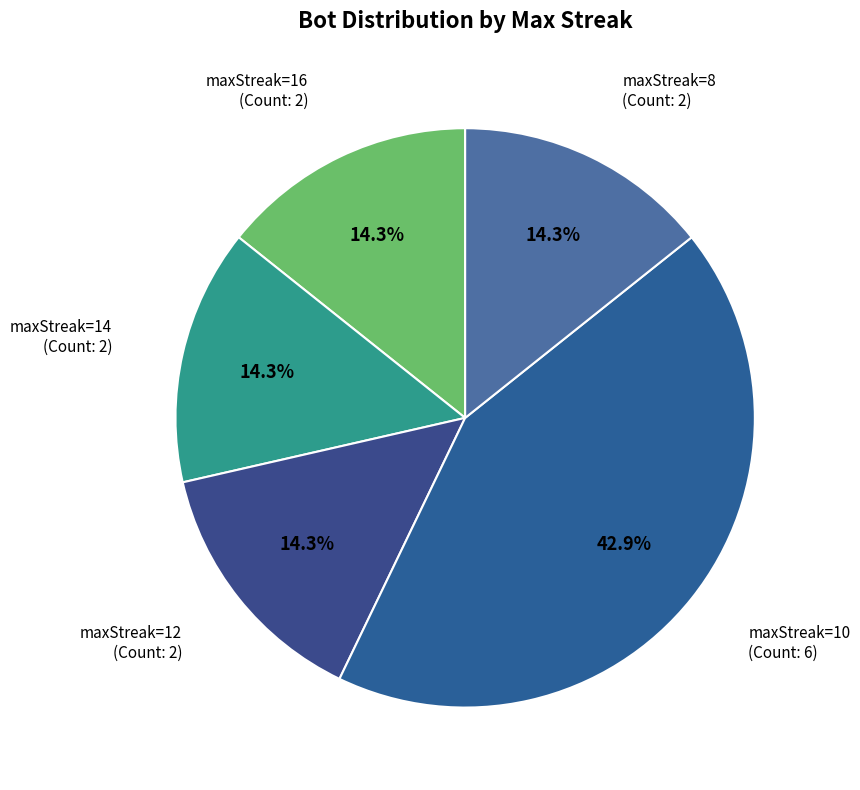

To the nearest percent, what is the difference between the largest and smallest slice percentages?

29%